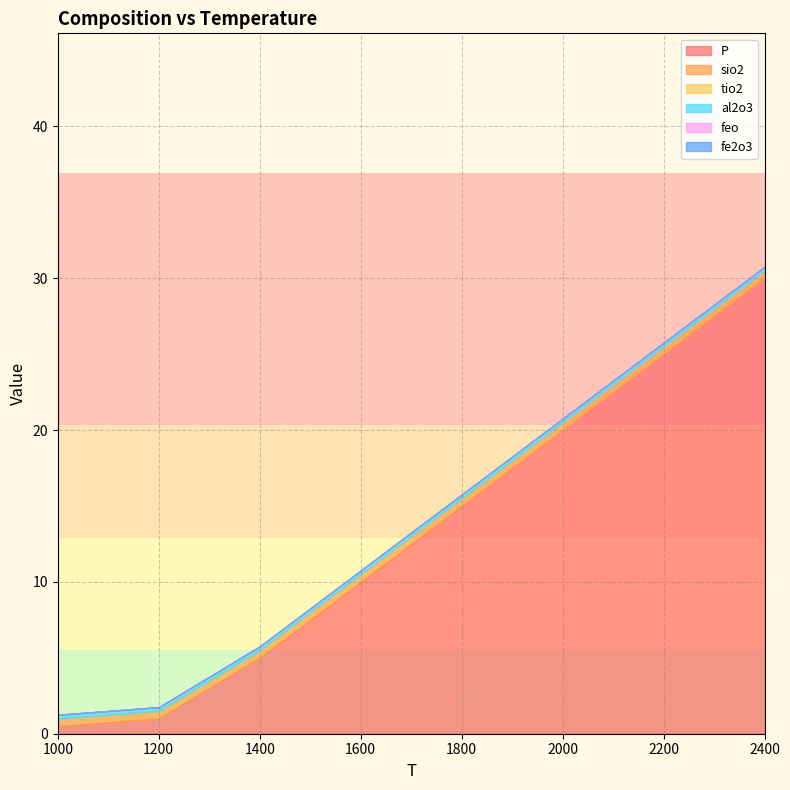

List the series in order of their peak value, highest first.

P, sio2, al2o3, tio2, feo, fe2o3